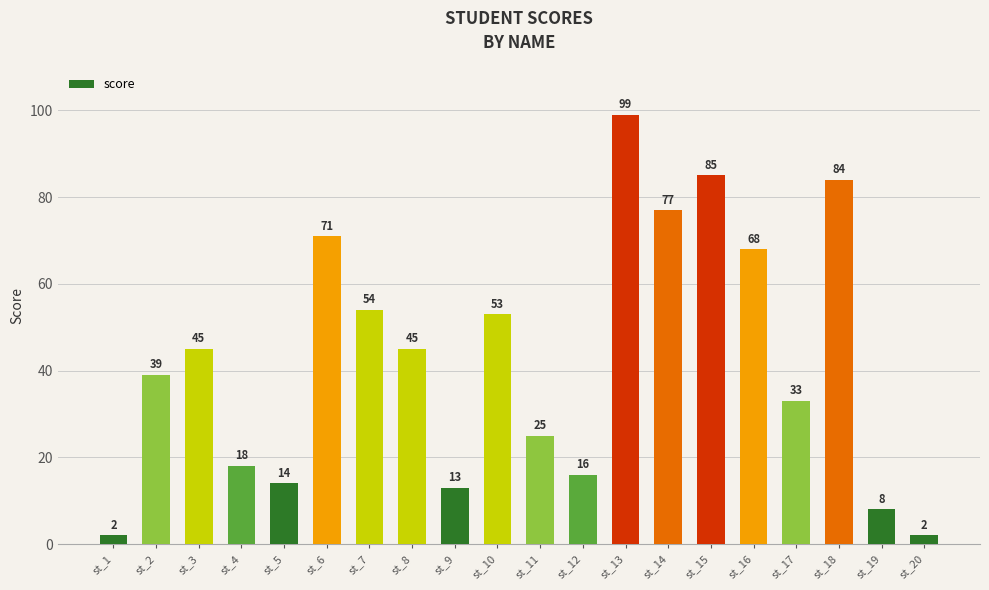

How many bars are there in total?

20